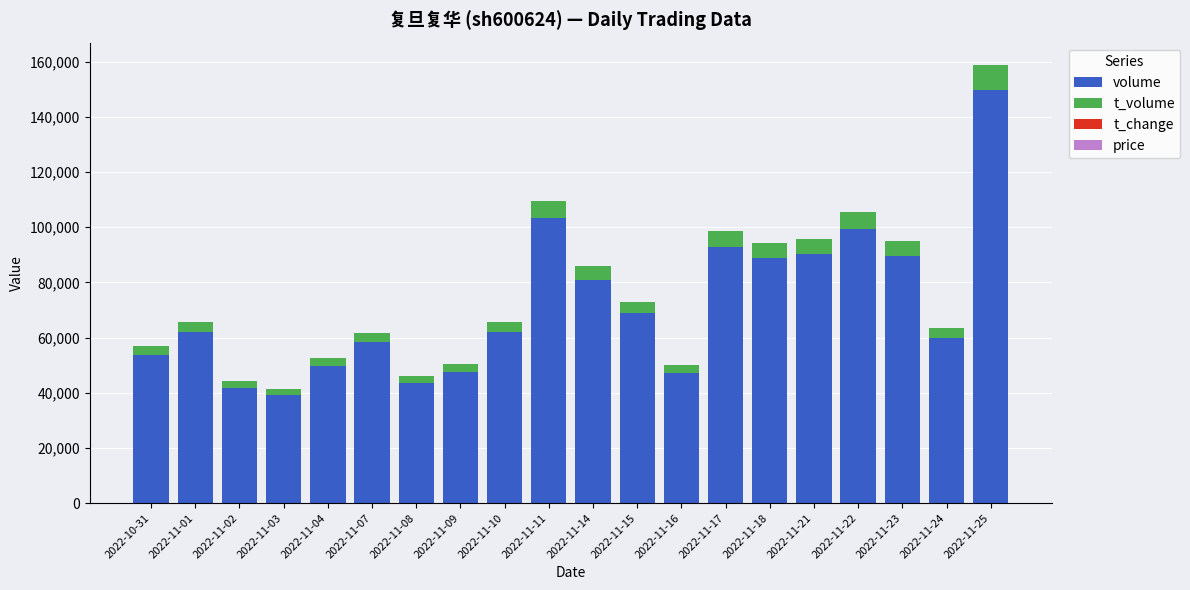

At which category is the sum across all series the highest?

2022-11-25